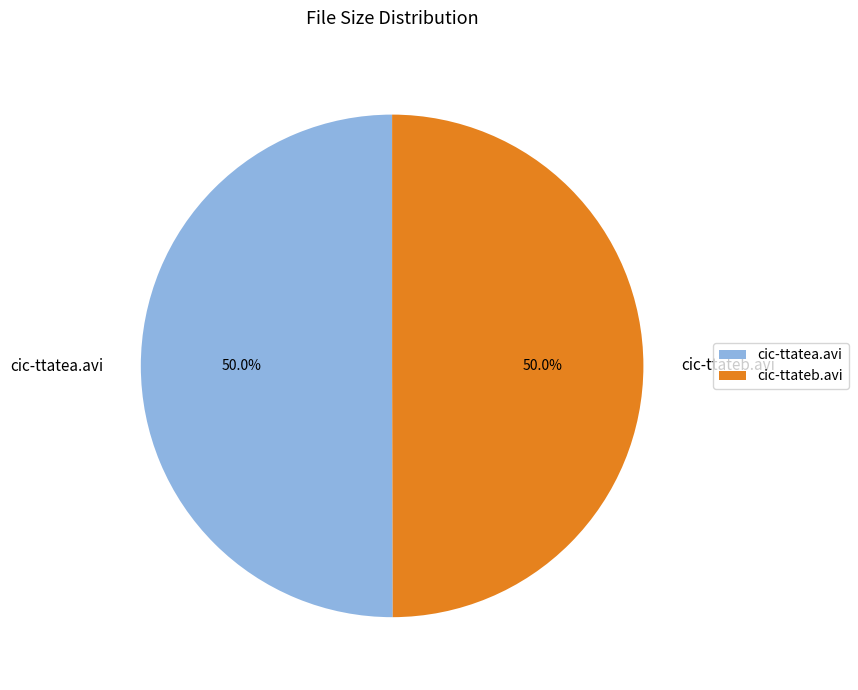

Is the sum of cic-ttateb.avi and cic-ttatea.avi greater than half?

Yes